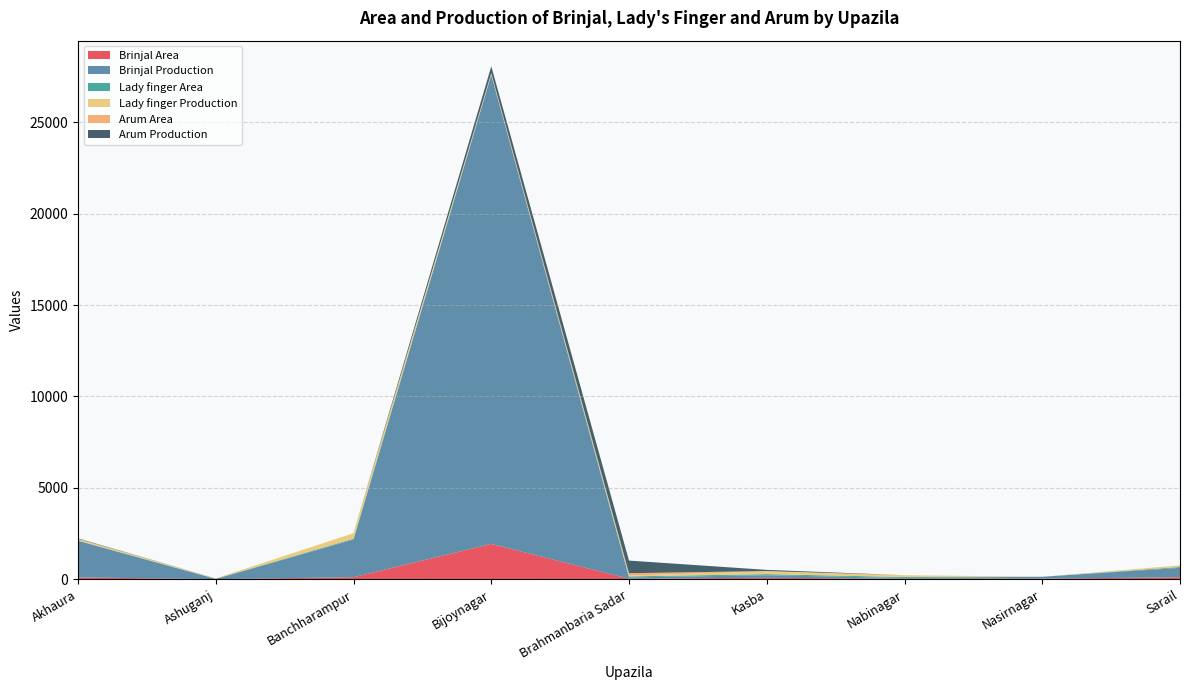

Reading left to right, extract all data points from this chart.

Brinjal Area: Akhaura=100.0	Ashuganj=4.7	Banchharampur=111.0	Bijoynagar=1931.0	Brahmanbaria Sadar=27.8	Kasba=79.0	Nabinagar=23.0	Nasirnagar=30.0	Sarail=107.0
Brinjal Production: Akhaura=2000.0	Ashuganj=10.0	Banchharampur=2057.0	Bijoynagar=25664.0	Brahmanbaria Sadar=72.0	Kasba=138.0	Nabinagar=44.0	Nasirnagar=105.0	Sarail=512.0
Lady finger Area: Akhaura=18.0	Ashuganj=10.0	Banchharampur=49.0	Bijoynagar=27.0	Brahmanbaria Sadar=54.0	Kasba=60.0	Nabinagar=52.0	Nasirnagar=0.0	Sarail=50.0
Lady finger Production: Akhaura=90.0	Ashuganj=21.0	Banchharampur=300.0	Bijoynagar=23.0	Brahmanbaria Sadar=46.0	Kasba=150.0	Nabinagar=99.0	Nasirnagar=0.0	Sarail=89.0
Arum Area: Akhaura=4.0	Ashuganj=0.0	Banchharampur=0.0	Bijoynagar=64.0	Brahmanbaria Sadar=128.0	Kasba=20.0	Nabinagar=0.0	Nasirnagar=0.0	Sarail=0.0
Arum Production: Akhaura=25.0	Ashuganj=0.0	Banchharampur=0.0	Bijoynagar=361.0	Brahmanbaria Sadar=691.0	Kasba=64.0	Nabinagar=0.0	Nasirnagar=0.0	Sarail=0.0